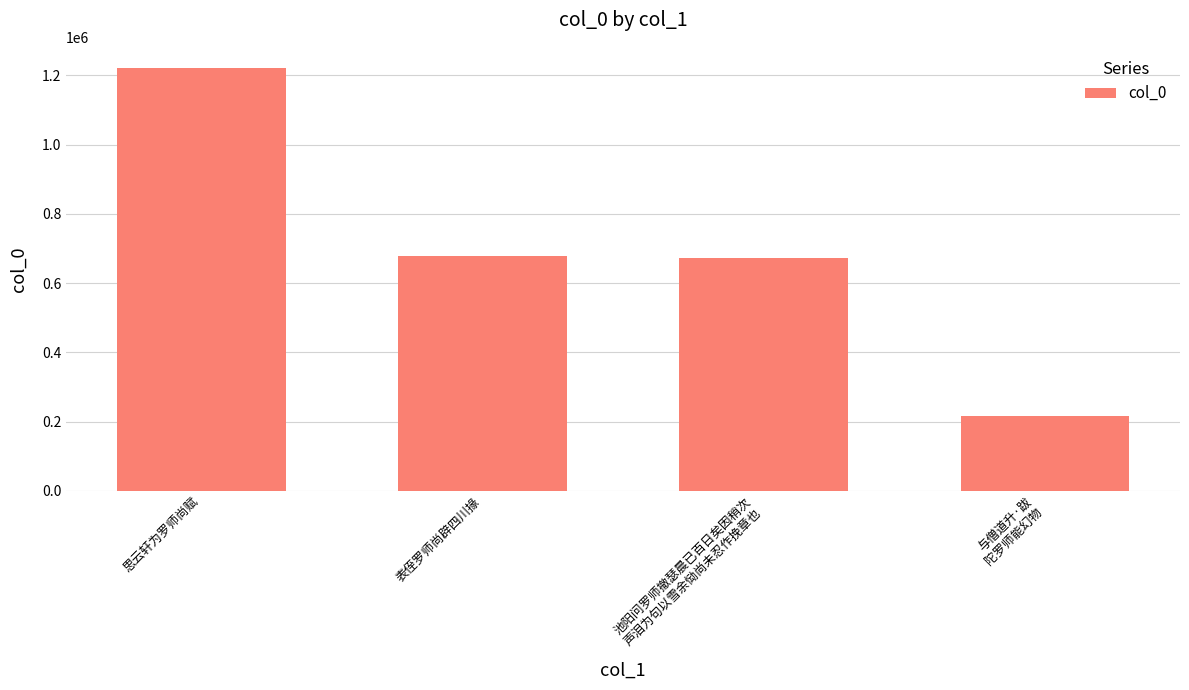

Read the value at 池阳问罗师撤瑟晨已百日矣因稍次
声泪为句以雪余恸尚未忍作挽章也, to the nearest 10.

671560